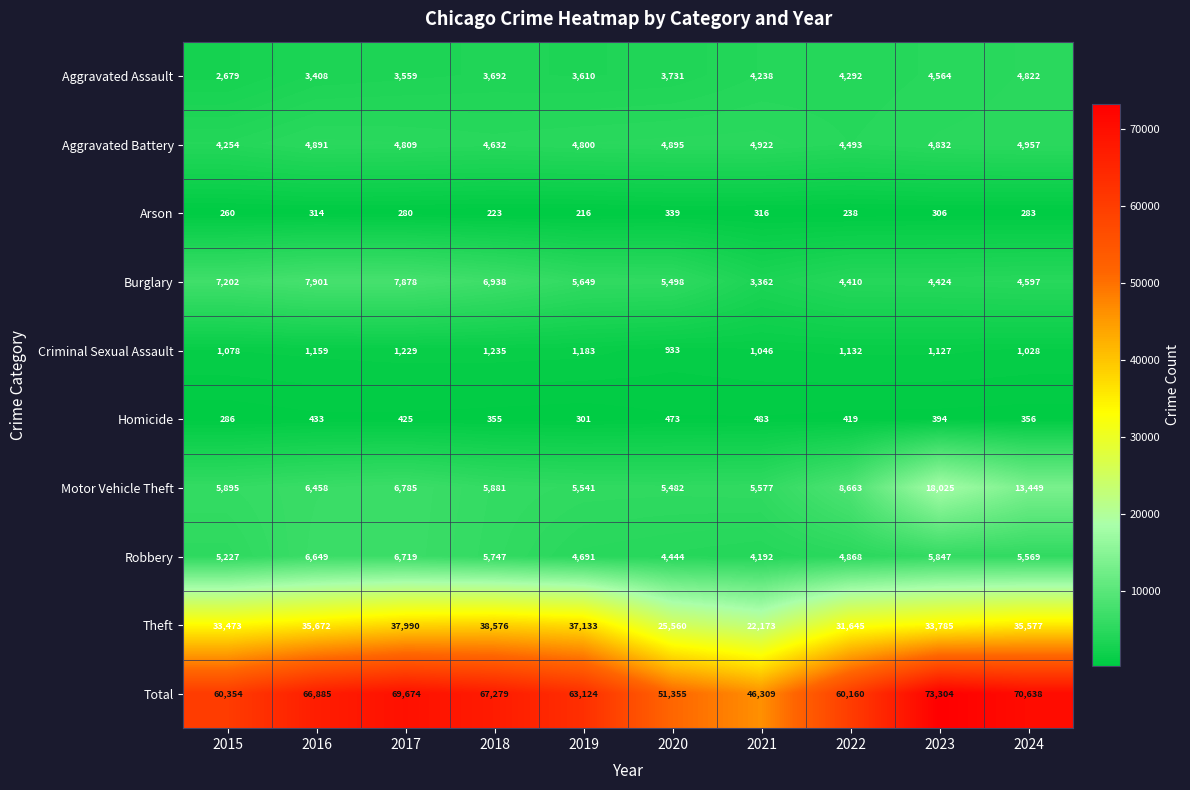

What is the maximum value shown in the chart?

73304